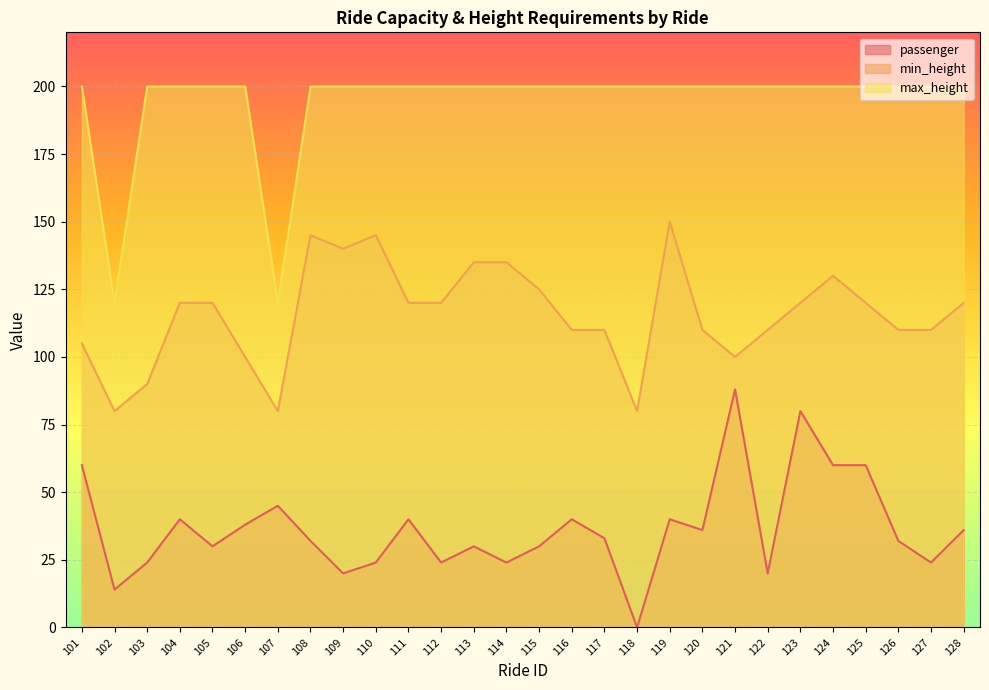

Reading left to right, extract all data points from this chart.

passenger: 101=60	102=14	103=24	104=40	105=30	106=38	107=45	108=32	109=20	110=24	111=40	112=24	113=30	114=24	115=30	116=40	117=33	118=0	119=40	120=36	121=88	122=20	123=80	124=60	125=60	126=32	127=24	128=36
min_height: 101=105	102=80	103=90	104=120	105=120	106=100	107=80	108=145	109=140	110=145	111=120	112=120	113=135	114=135	115=125	116=110	117=110	118=80	119=150	120=110	121=100	122=110	123=120	124=130	125=120	126=110	127=110	128=120
max_height: 101=200	102=120	103=200	104=200	105=200	106=200	107=120	108=200	109=200	110=200	111=200	112=200	113=200	114=200	115=200	116=200	117=200	118=200	119=200	120=200	121=200	122=200	123=200	124=200	125=200	126=200	127=200	128=200